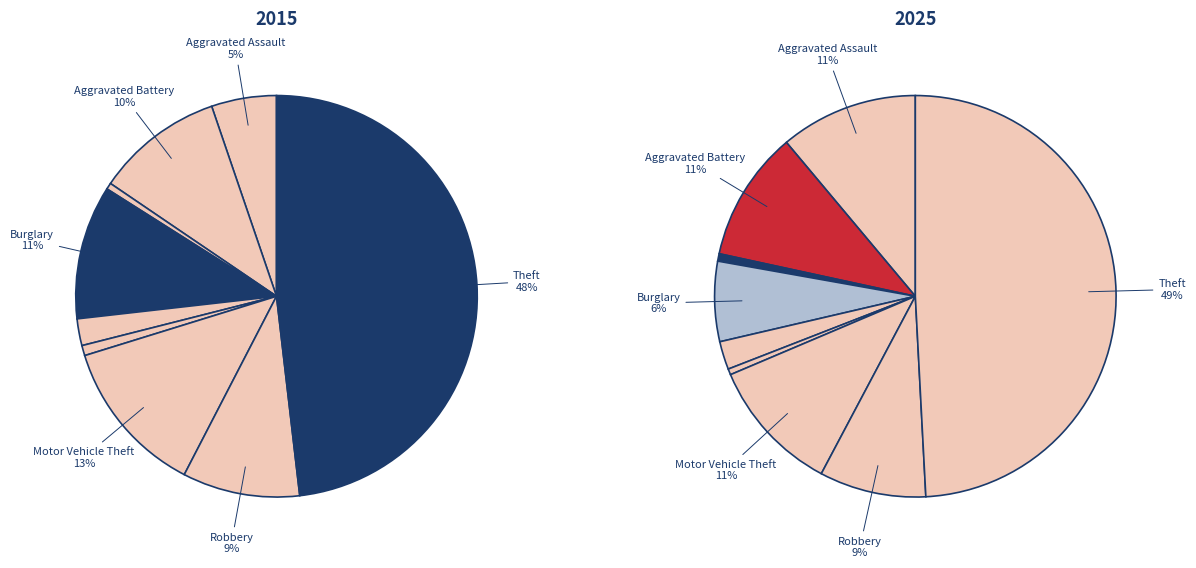

The Homicide slice represents 13% of the pie. True or false?

False